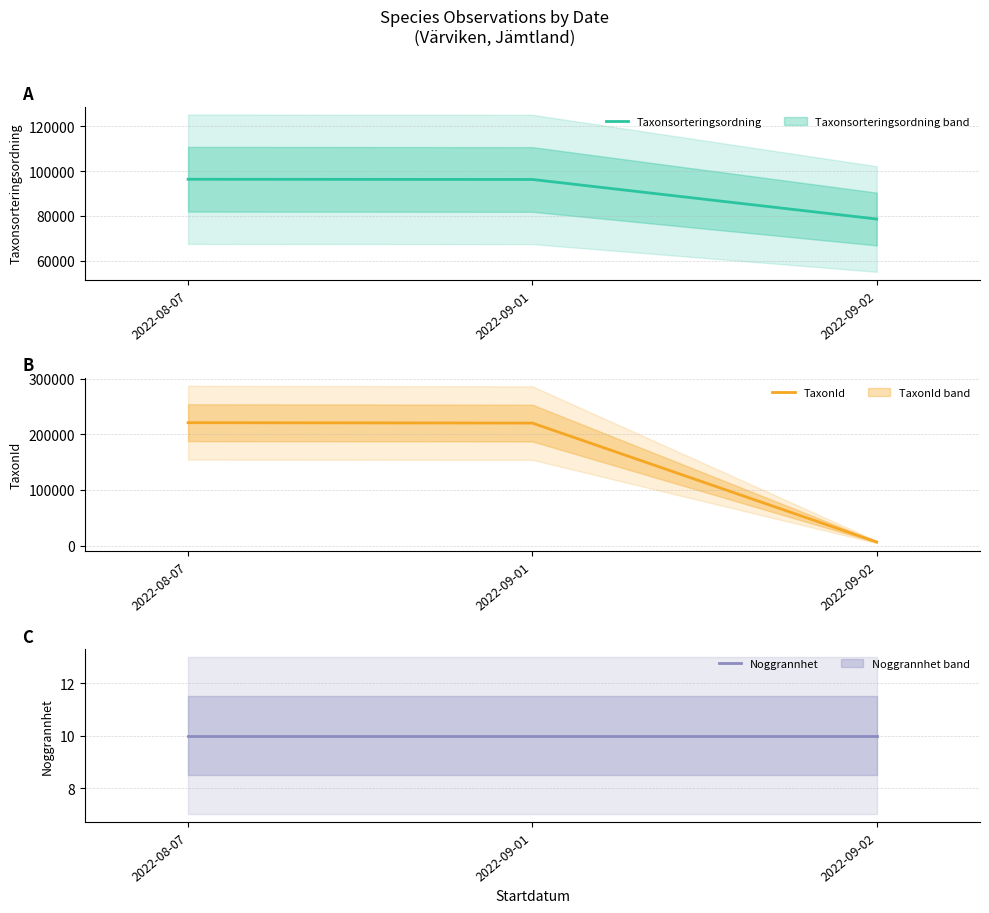

True or false: TaxonId has a value of 374893 at 2022-09-01.

False